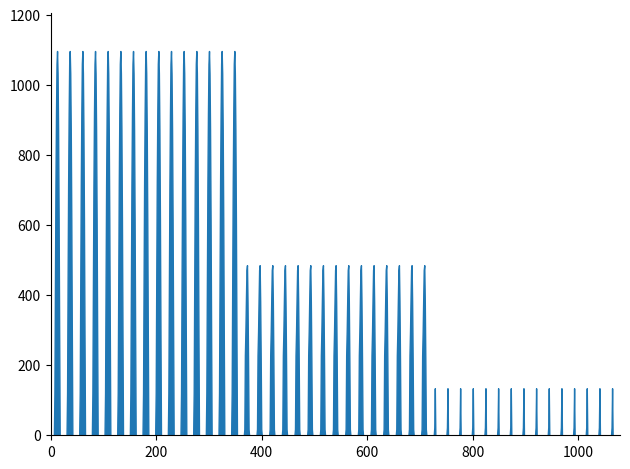

What is the difference between the maximum and minimum values?

1096.7